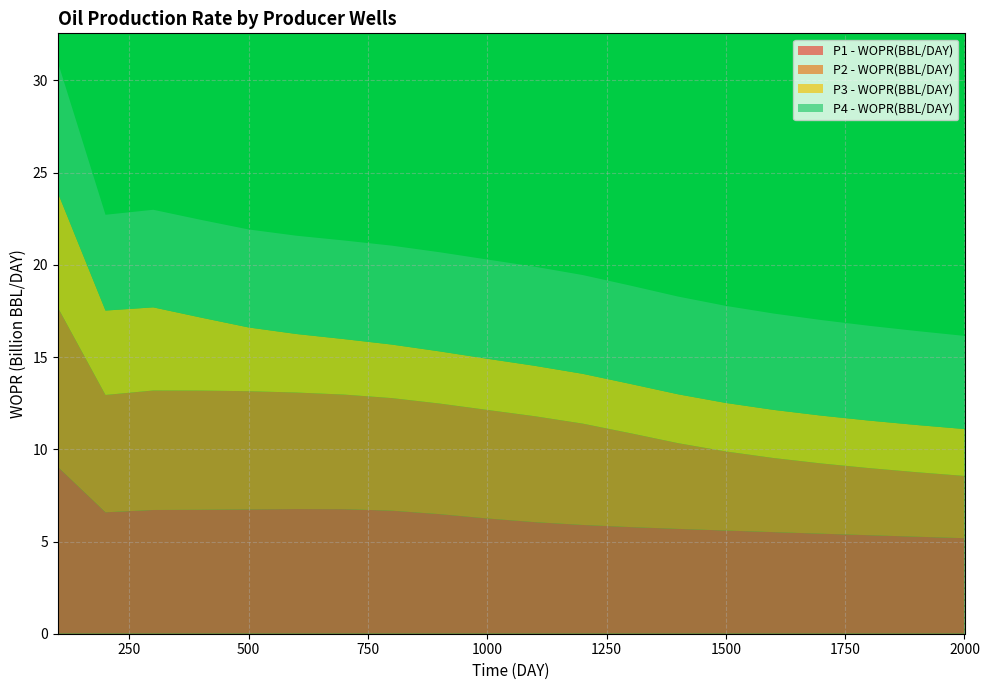

Reading left to right, list all the values displayed in this chart.

P1 - WOPR(BBL/DAY): 9047139564.7	6583725188.0	6709027548.6	6720442704.8	6741933990.4	6759984143.6	6753113474.9	6671615002.4	6483675169.6	6249762456.0	6047998198.4	5896749783.9	5781397806.7	5684200692.6	5594597984.1	5508237575.4	5423680172.8	5340652514.6	5259318364.4	5179994770.4
P2 - WOPR(BBL/DAY): 8649755416.1	6362652407.1	6479862385.8	6463636754.2	6408002421.5	6318048895.0	6213450703.1	6105247974.7	5997664555.5	5886432491.6	5744276519.5	5495902801.8	5090488641.2	4647861537.7	4288592792.1	4018337617.8	3809335553.1	3640300697.8	3498349075.5	3375687839.2
P3 - WOPR(BBL/DAY): 6221376389.5	4575464121.4	4507247661.0	3957960030.3	3456348656.2	3173192519.1	3008065483.8	2901534196.0	2827461486.8	2773229393.9	2731903111.8	2699233745.9	2672415976.3	2649520968.0	2629206946.4	2610542107.3	2592876291.3	2575744222.4	2558801720.6	2541784056.1
P4 - WOPR(BBL/DAY): 7085698398.9	5193592689.1	5291172447.7	5297821365.3	5312784910.6	5329424422.3	5346803521.3	5363416290.1	5376139610.2	5380455051.7	5373672982.6	5356386413.1	5330704821.4	5298821102.2	5262561295.4	5223321744.5	5182084228.8	5139436291.7	5095639631.9	5050723950.4